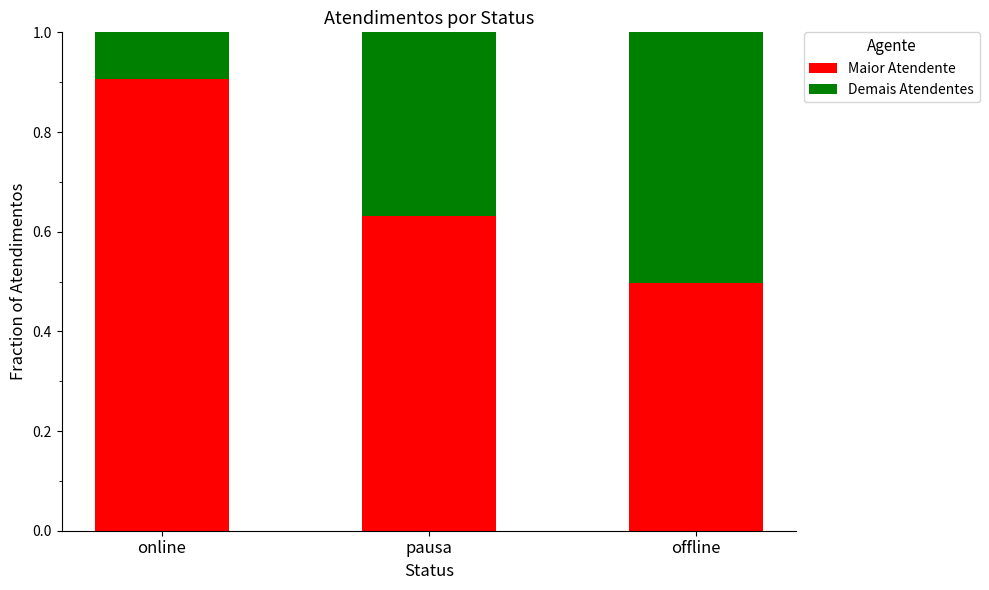

What is the average value of the Maior Atendente series?

0.7